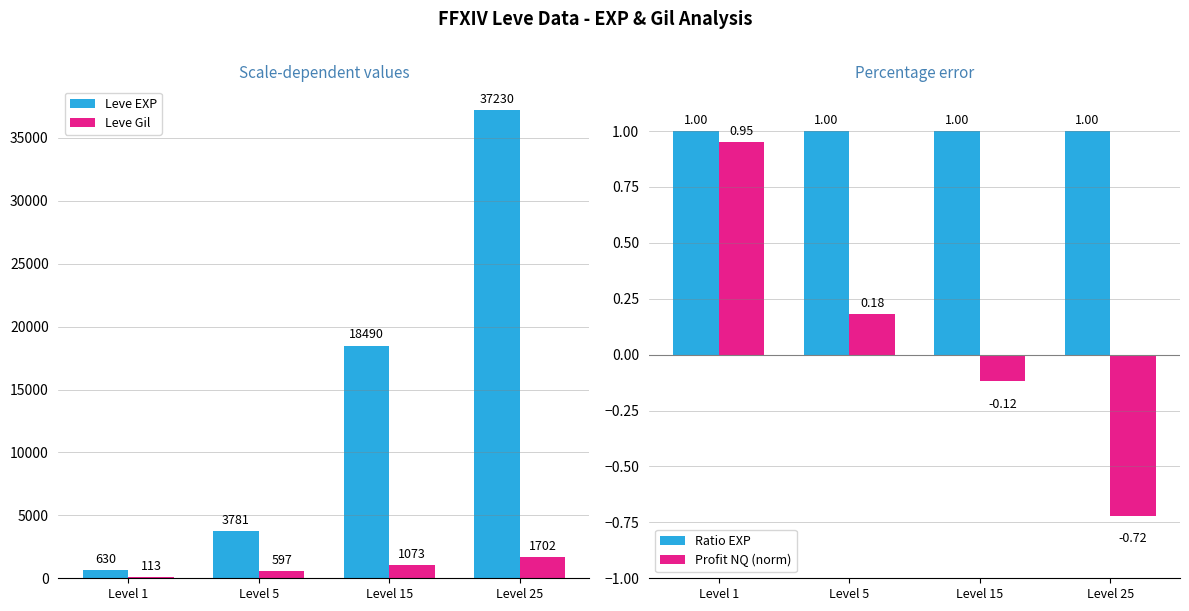

What is the value of the Ratio EXP bar at the 3rd from the left?

1.0